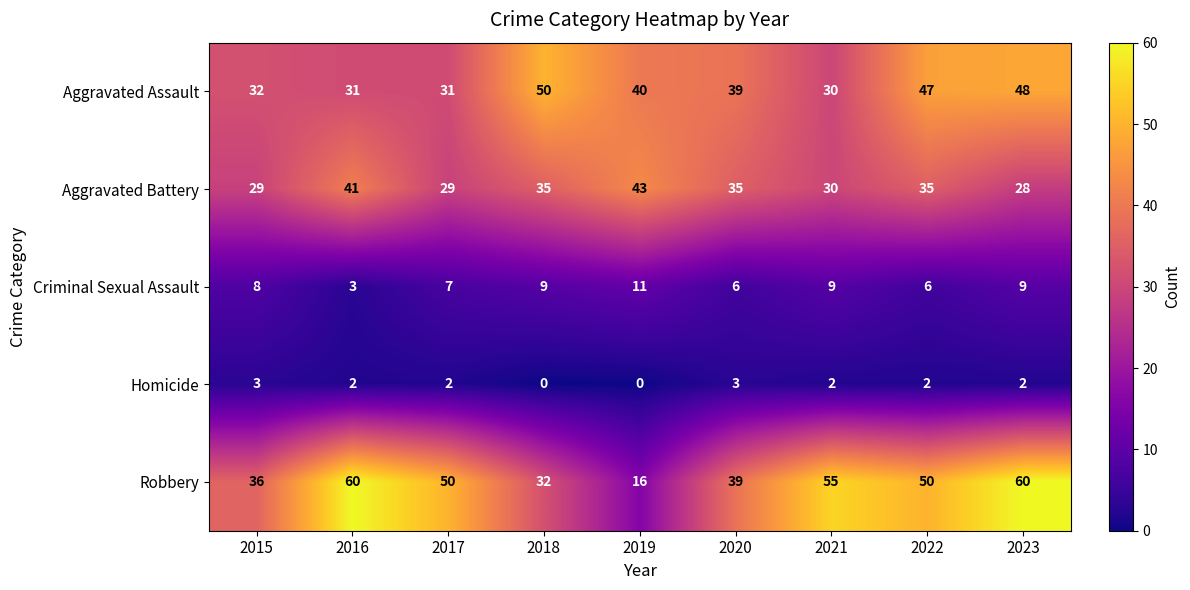

What is the sum of the Robbery values at 2020 and 2018?

71